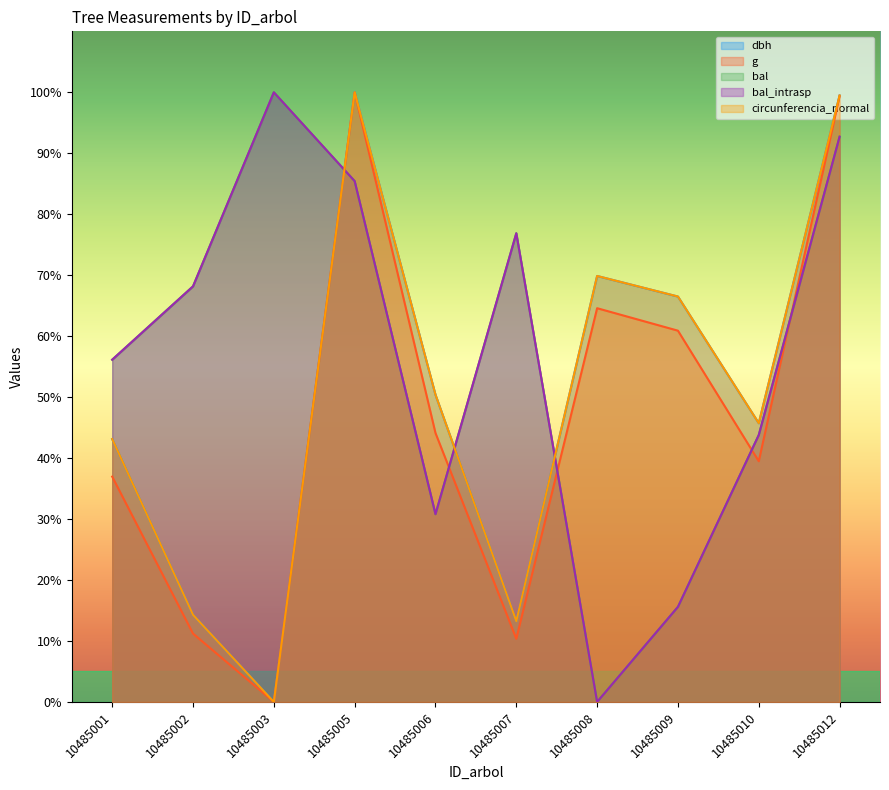

Which label corresponds to the largest value in the chart?

10485005